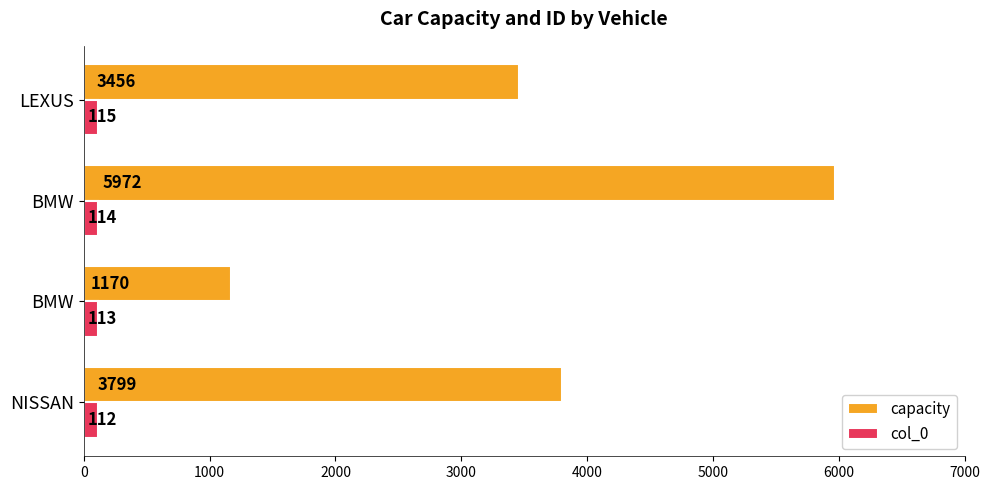

How many distinct data groups are displayed?

2